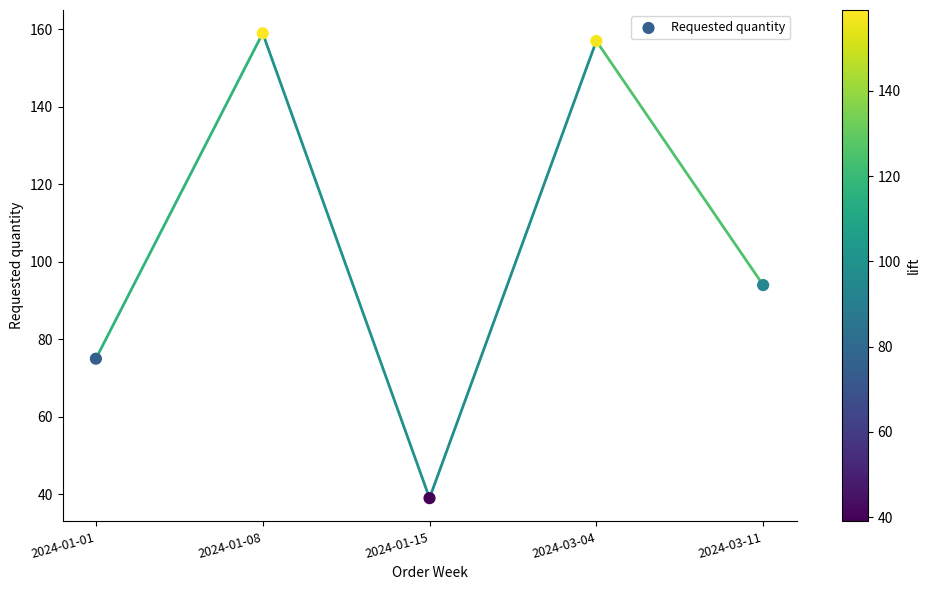

What Y value in the scatter plot is closest to 99?

94